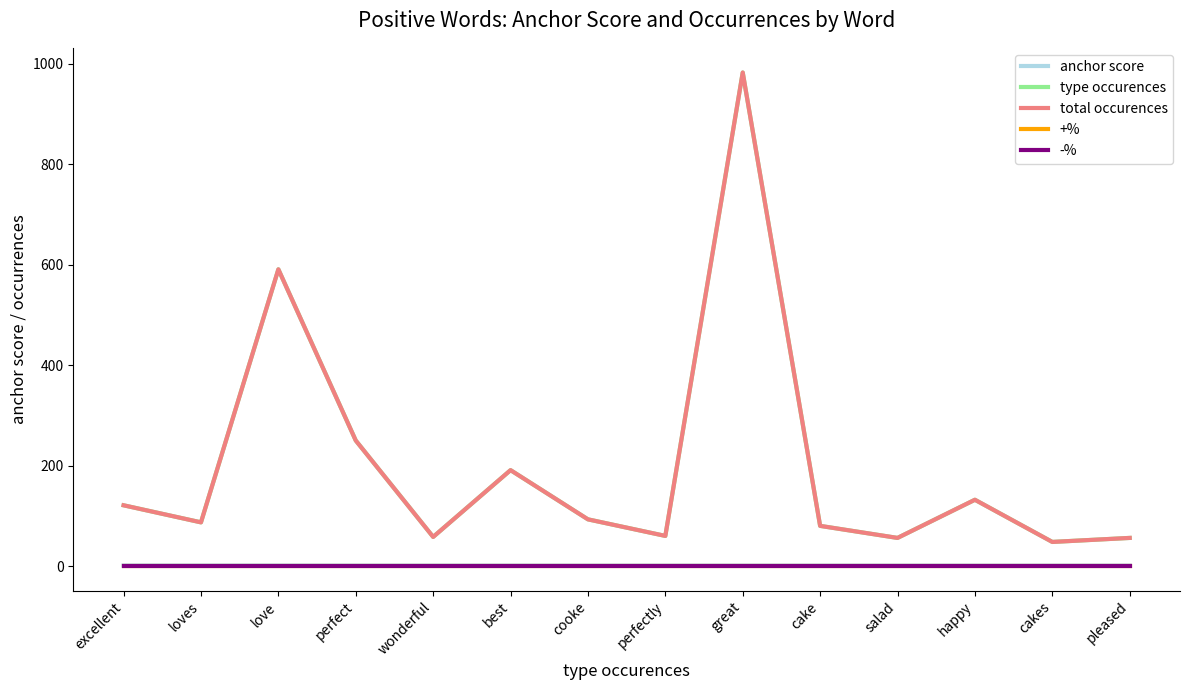

Where is total occurences nearest to the value 515?

love